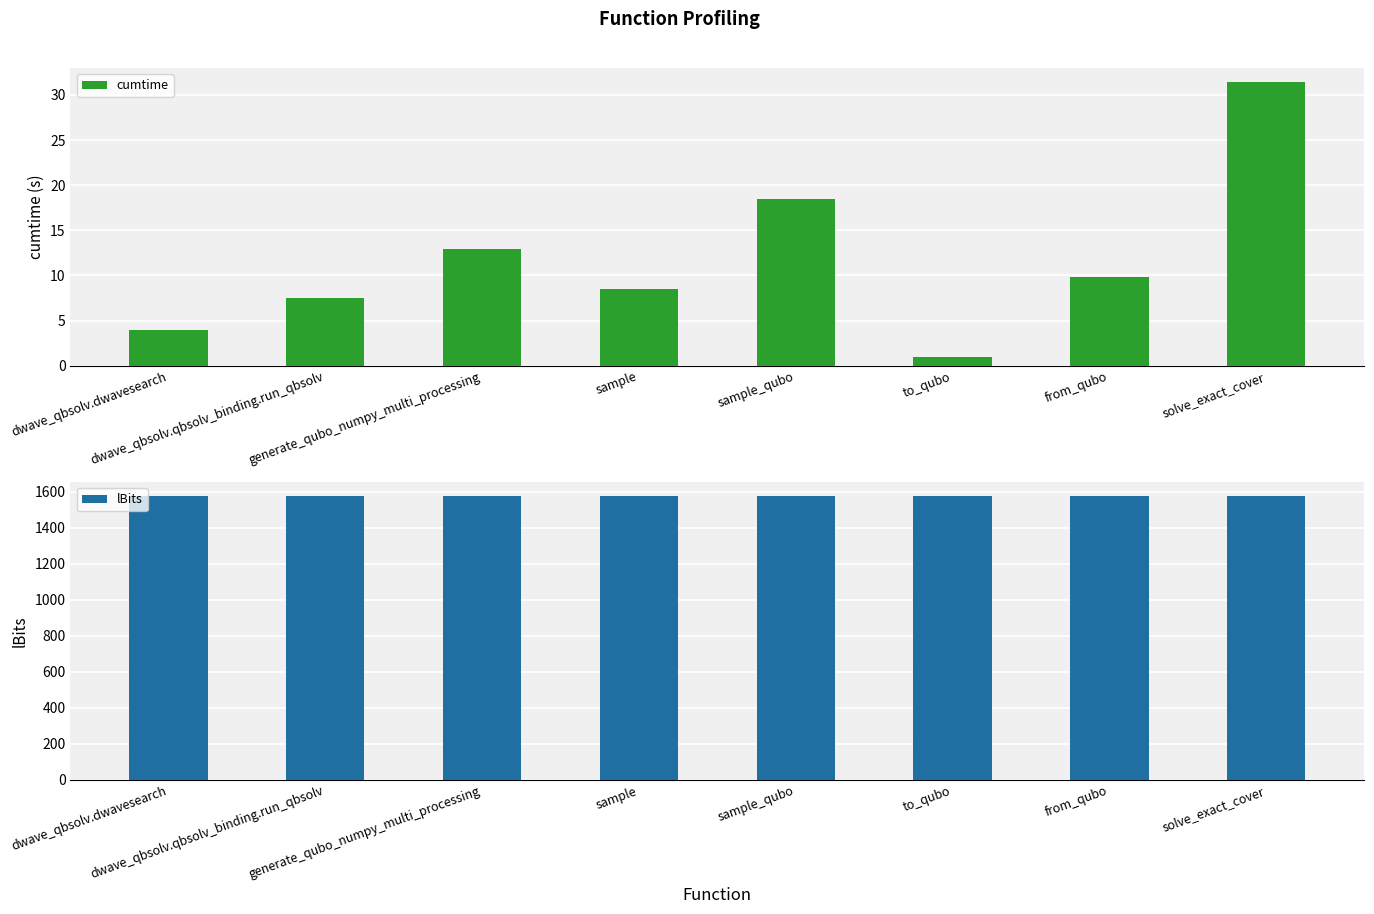

What is the maximum value for lBits?

1575.0